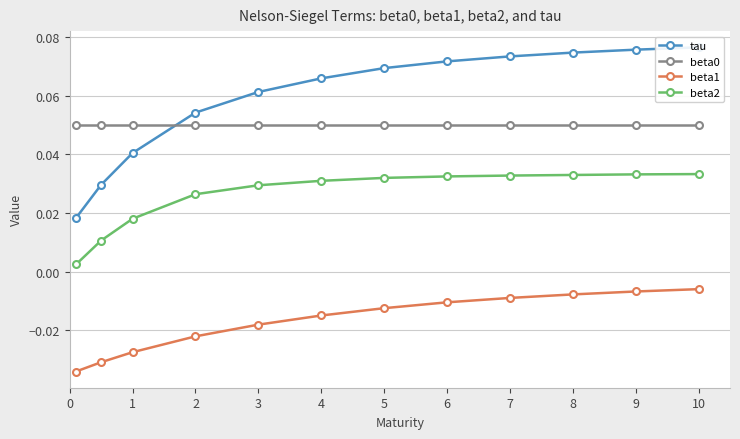

True or false: beta2 and beta1 cross at least once.

False